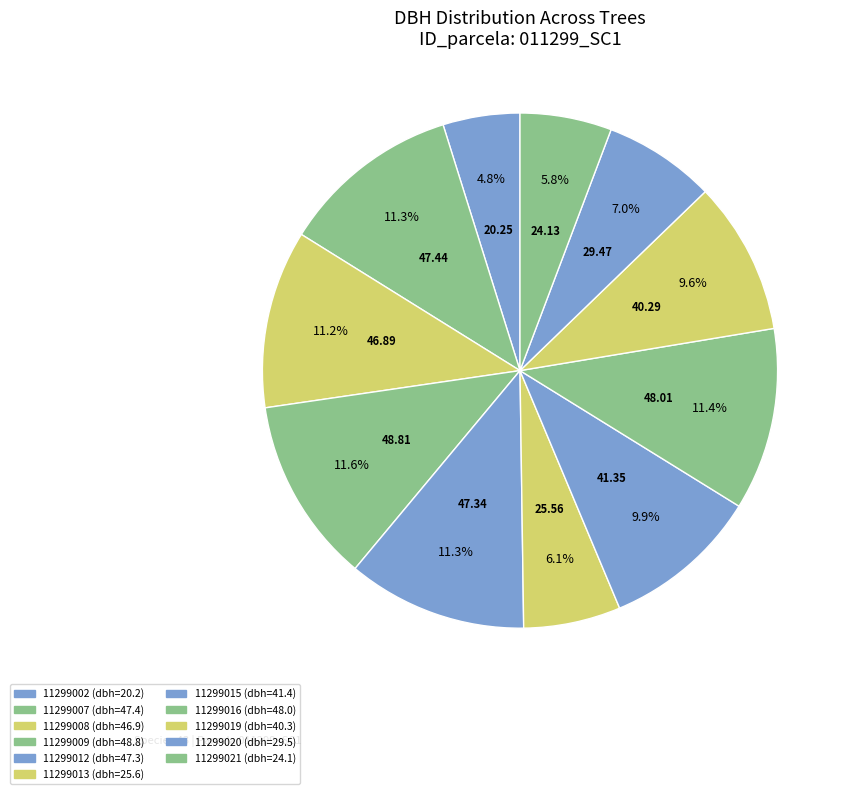

Which slice is the smallest?

11299002